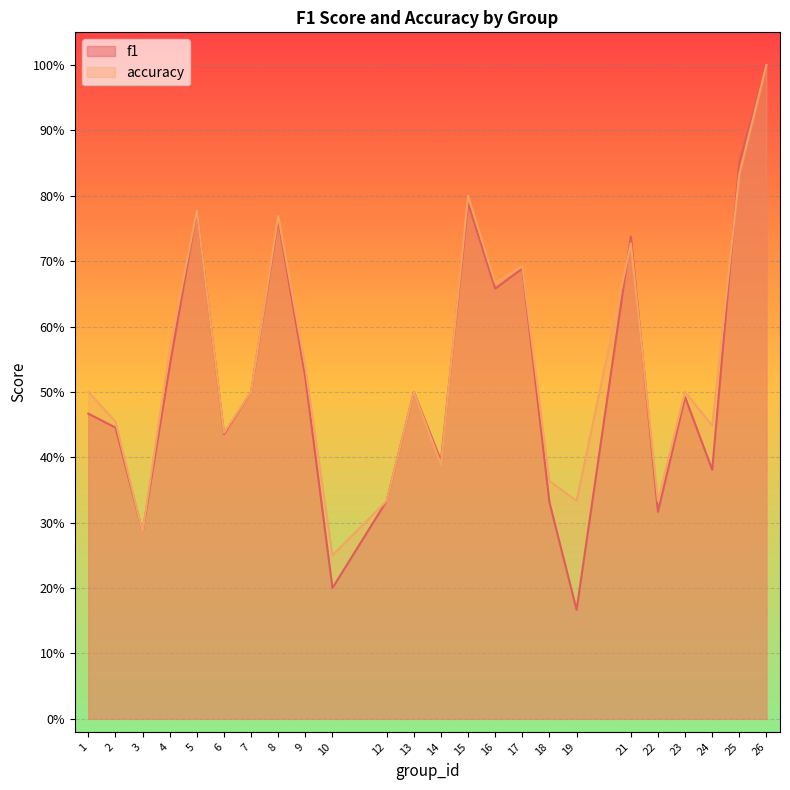

Which series has the largest total across all categories?

accuracy